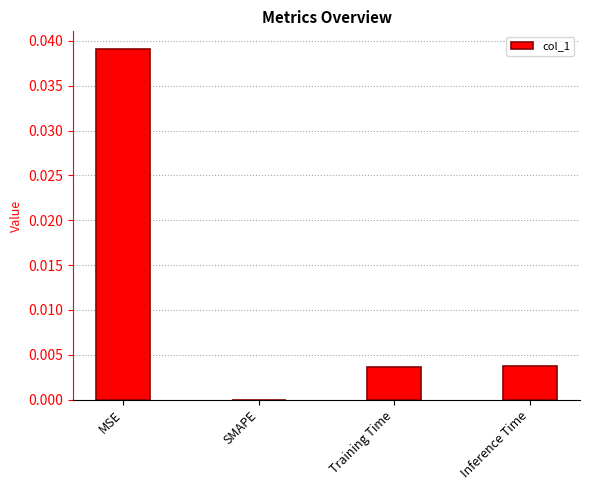

Are the bars horizontal?

No